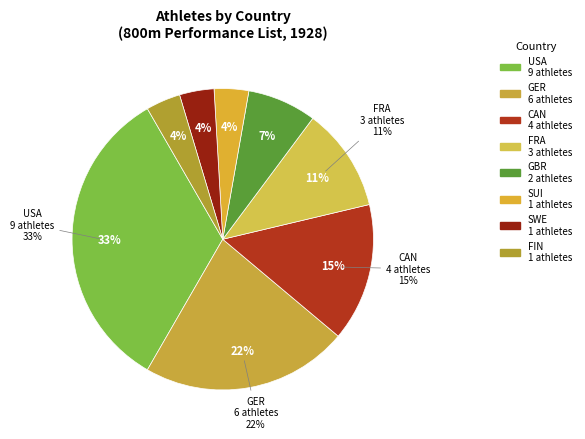

What is the change in value from FRA to SUI?

-2